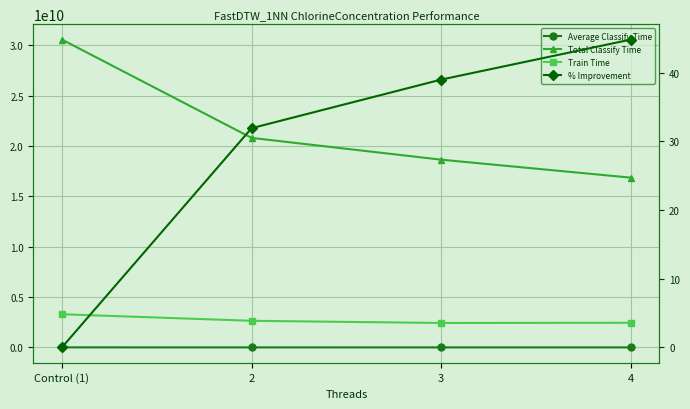

Does the chart display data point markers on the line(s)?

Yes